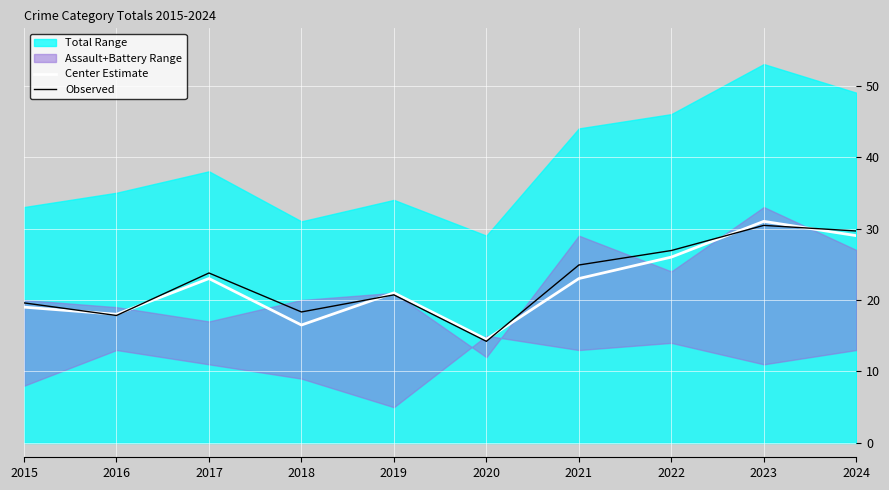

What is the sum of all Center Estimate values?

221.0